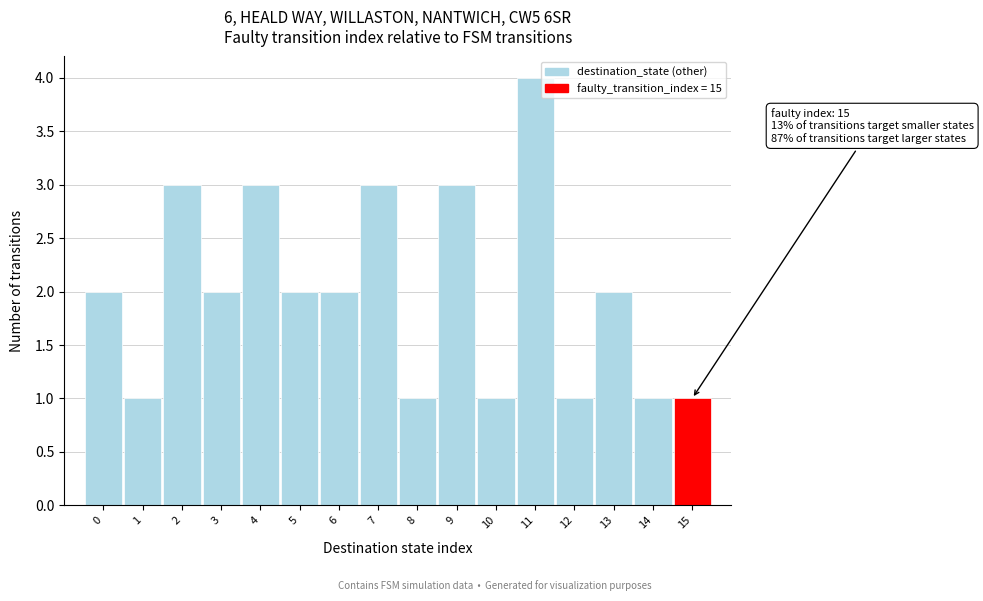

Which range on the x-axis has the tallest bar?

10.5 to 11.5